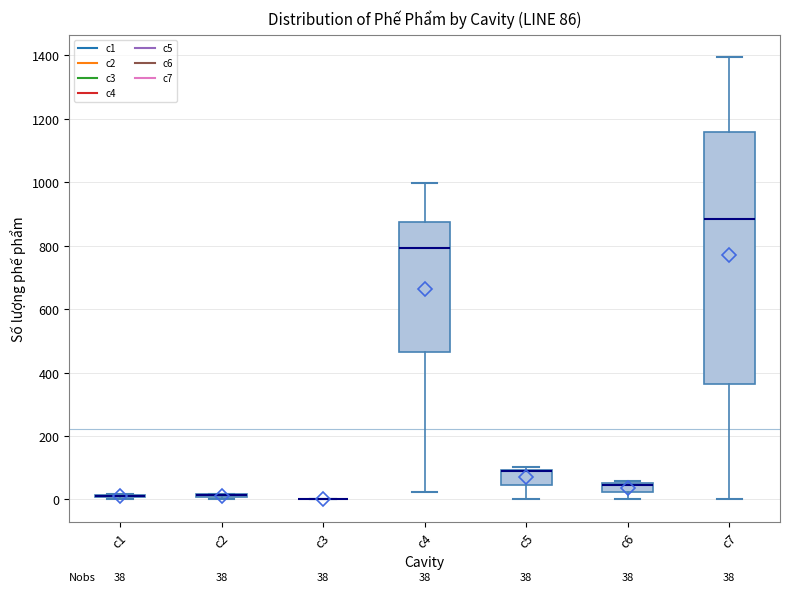

Which box is the tallest, from its lower edge to its upper edge?

c7